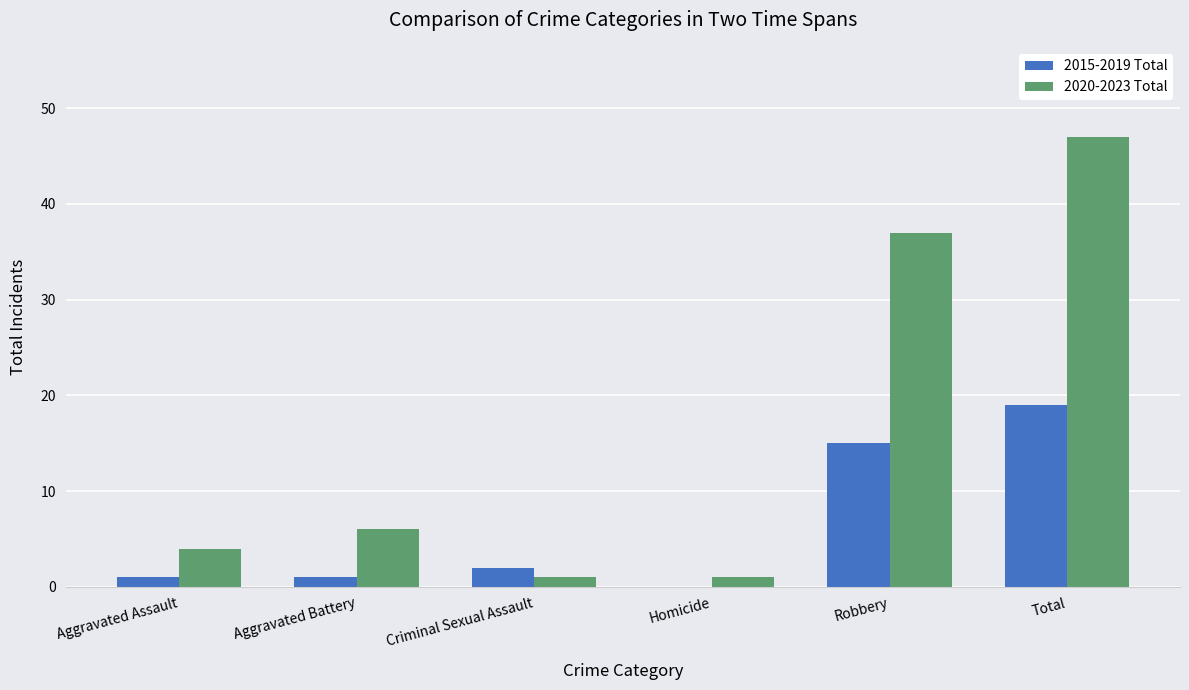

Count the number of data series in this chart.

2